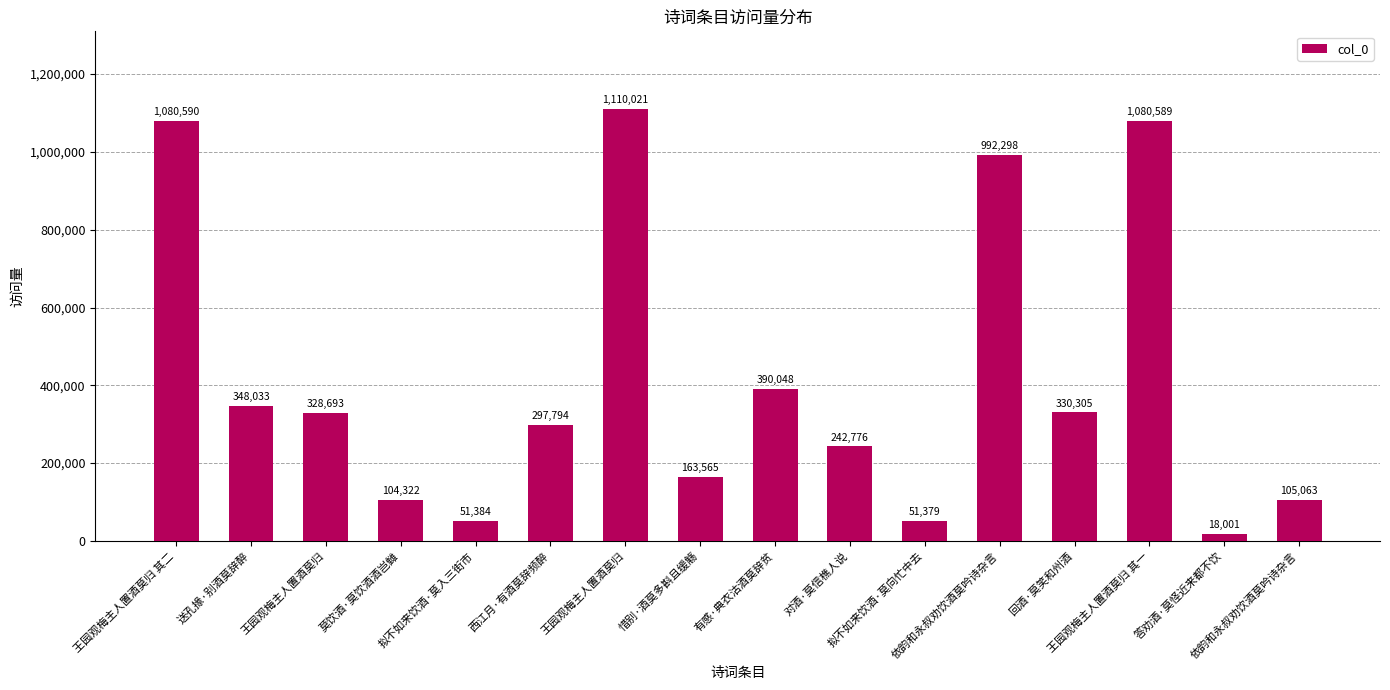

Reading left to right, what are all the values shown in this chart?

王园观梅主人置酒莫归 其二=1080590	送孔掾·别酒莫辞醉=348033	王园观梅主人置酒莫归=328693	莫饮酒·莫饮酒酒岂雠=104322	拟不如来饮酒·莫入三街市=51384	西江月·有酒莫辞频醉=297794	王园观梅主人置酒莫归=1110021	惜别·酒莫多斟且缓觞=163565	有感·典衣沽酒莫辞贫=390048	对酒·莫信樵人说=242776	拟不如来饮酒·莫向忙中去=51379	依韵和永叔劝饮酒莫吟诗杂言=992298	回酒·莫笑和州酒=330305	王园观梅主人置酒莫归 其一=1080589	答劝酒·莫怪近来都不饮=18001	依韵和永叔劝饮酒莫吟诗杂言=105063